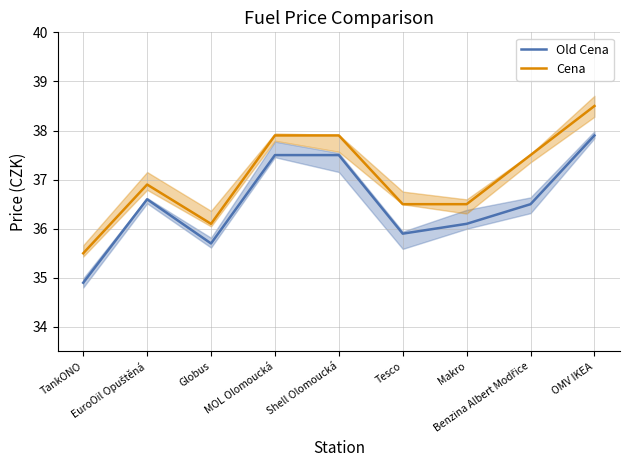

Which series changed the most between Tesco and Benzina Albert Modřice?

Cena